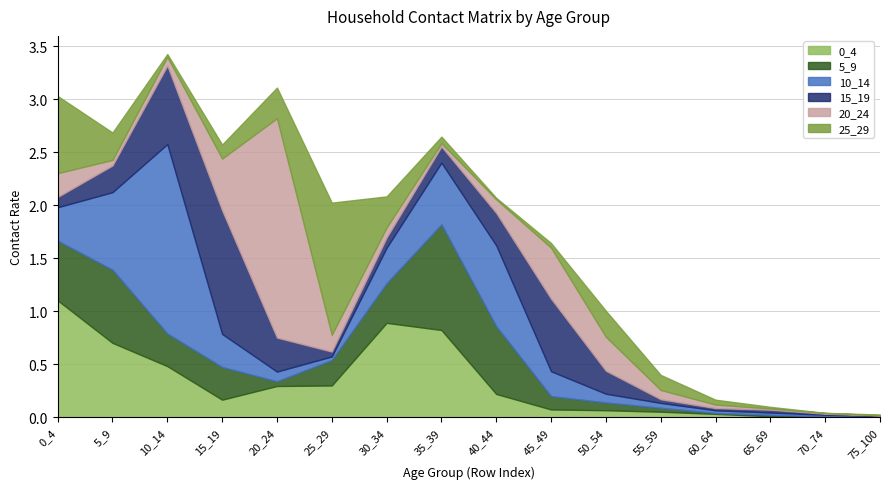

At which label does 10_14 reach its peak?

10_14